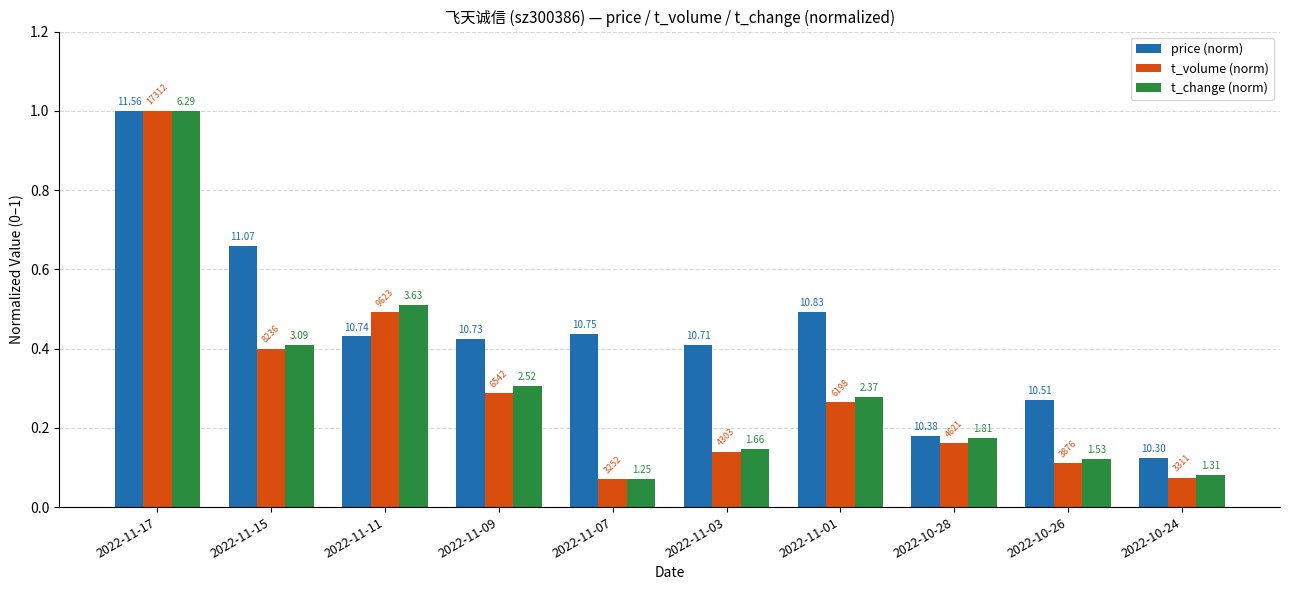

What is the highest value of the price (norm) series?

1.0